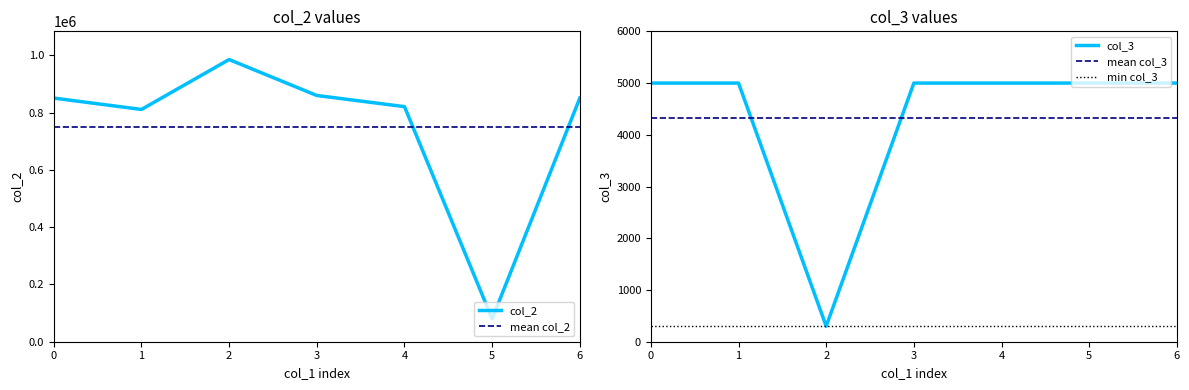

What is the total value across all series at 2016-06-29?

855888